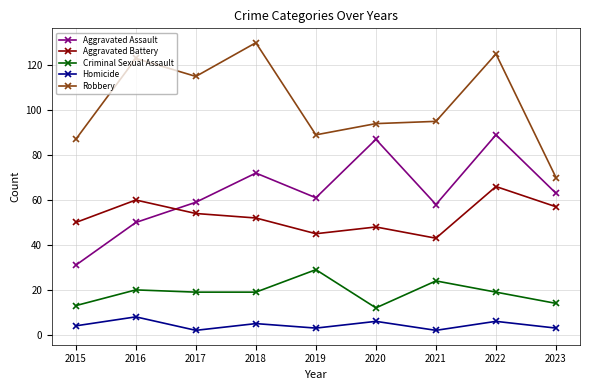

At which category does the chart reach its peak across all series?

2018